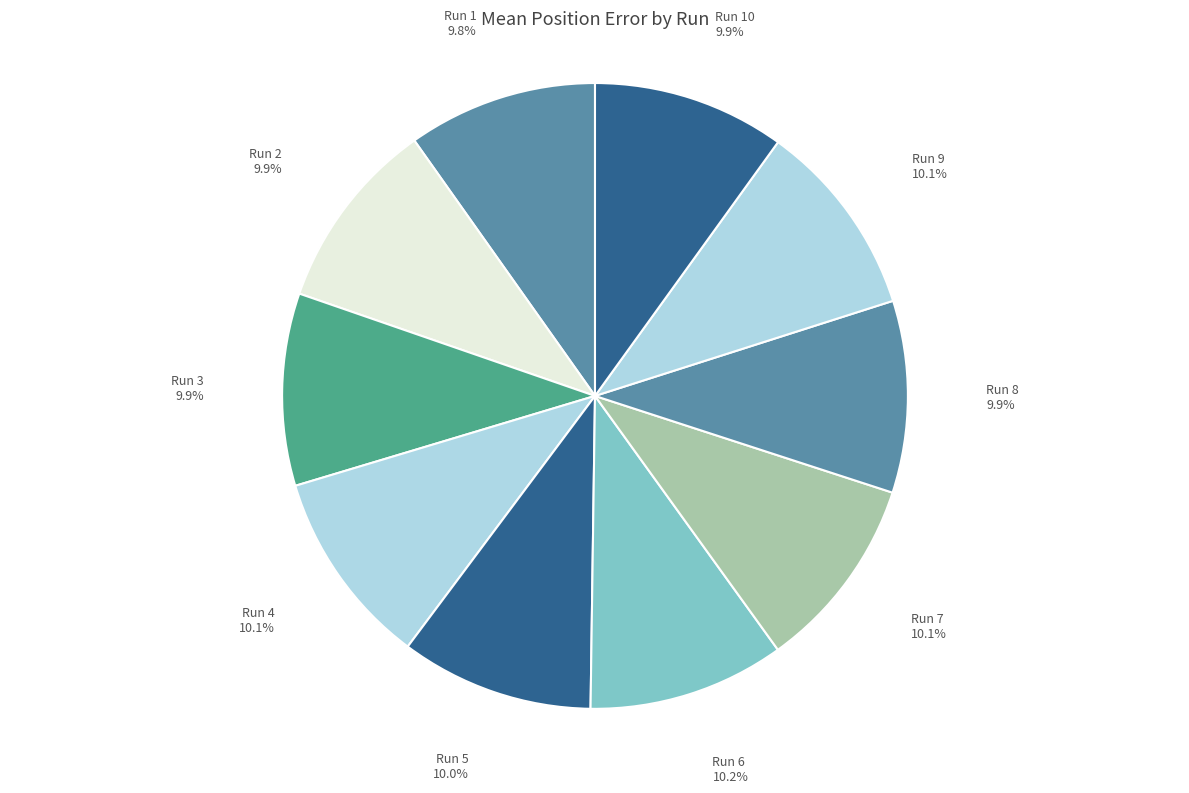

Approximately how many times larger is the value at Run 10 compared to Run 8?

1.0